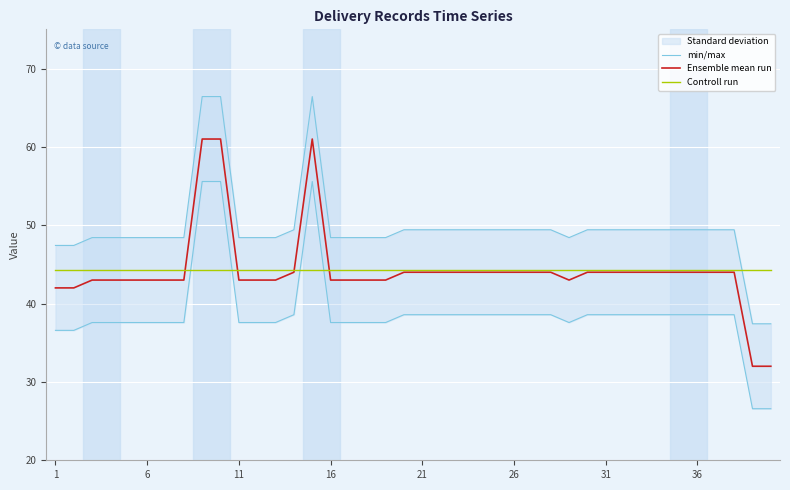

What is the difference between the maximum and minimum values in the min/max series?

29.0